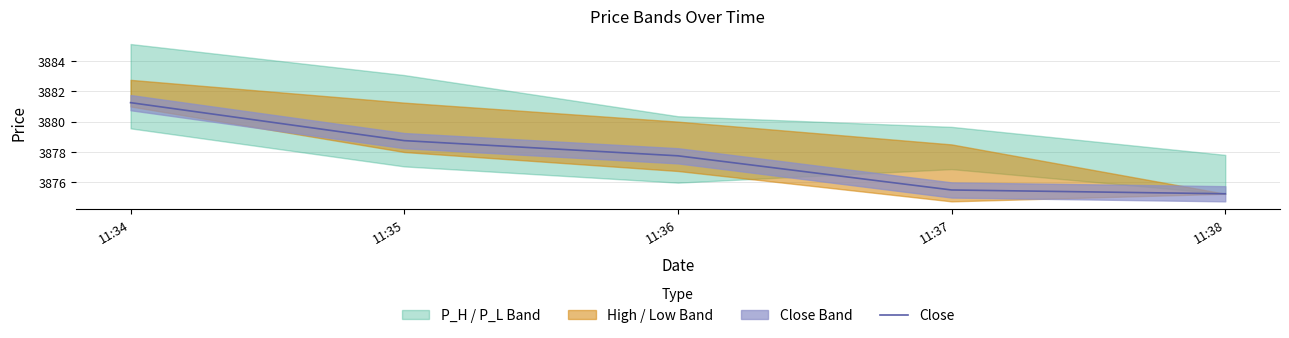

Is this an area chart (filled region under the line)?

No